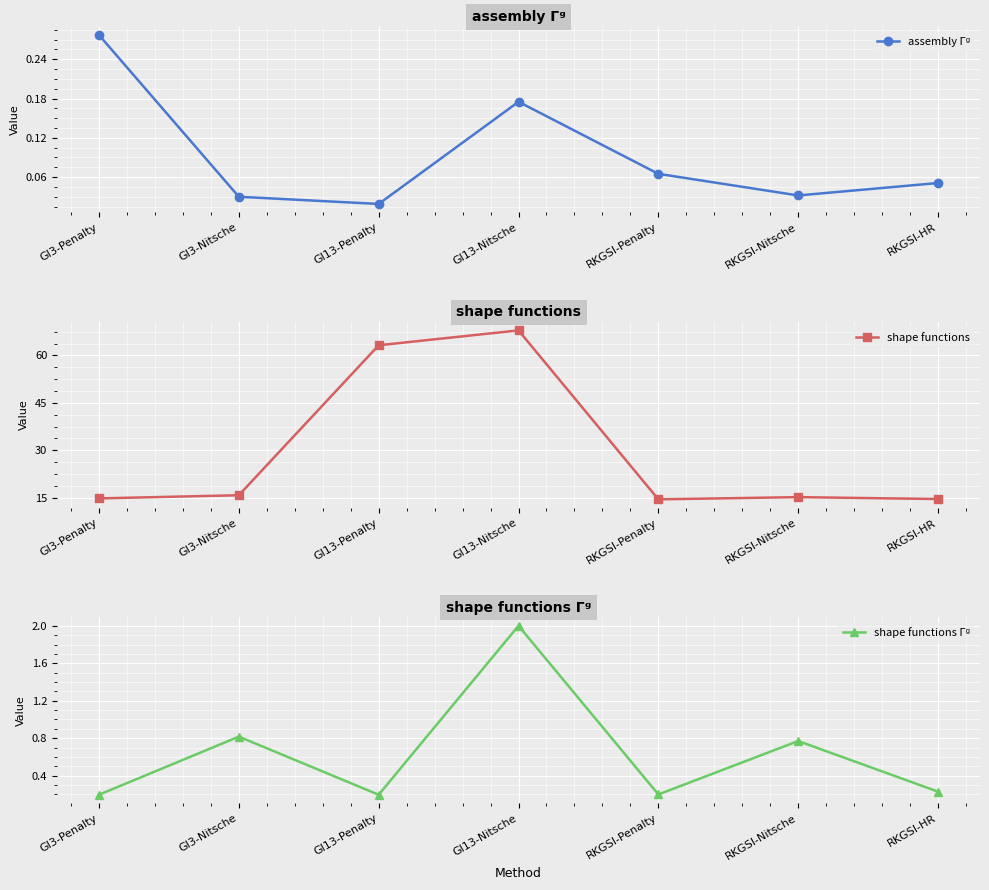

What is the sum of the shape functions values at GI3-Penalty and GI13-Nitsche?

82.7